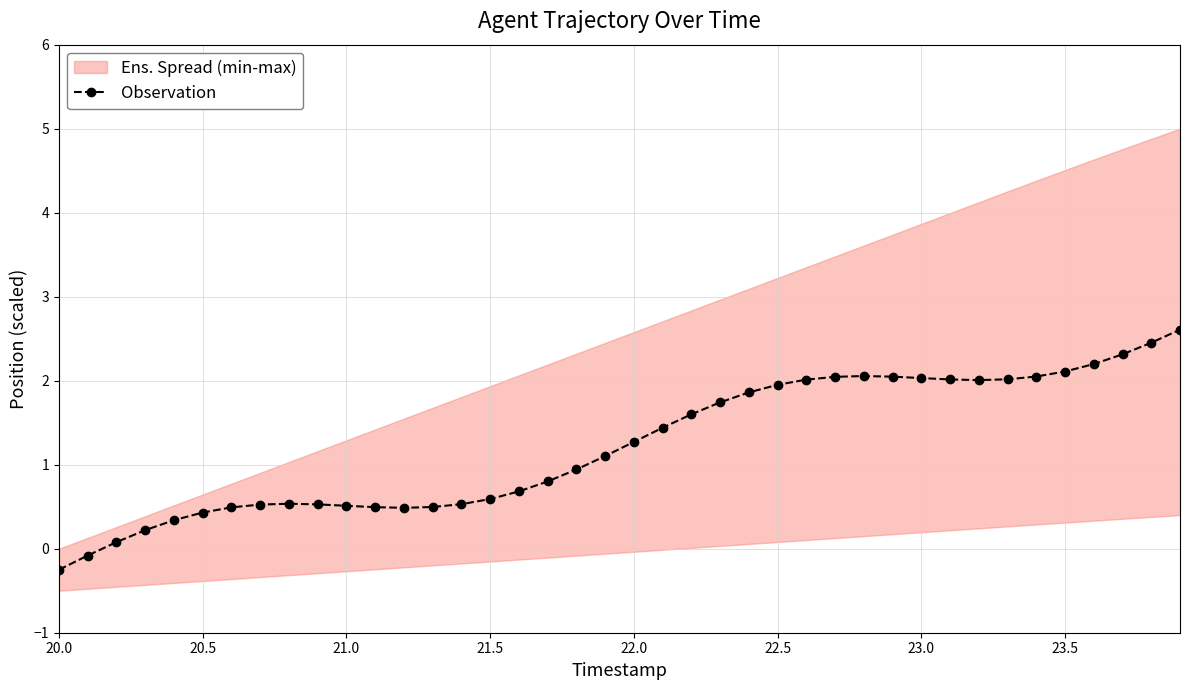

True or false: there are more than 0 points higher than both neighbors.

True